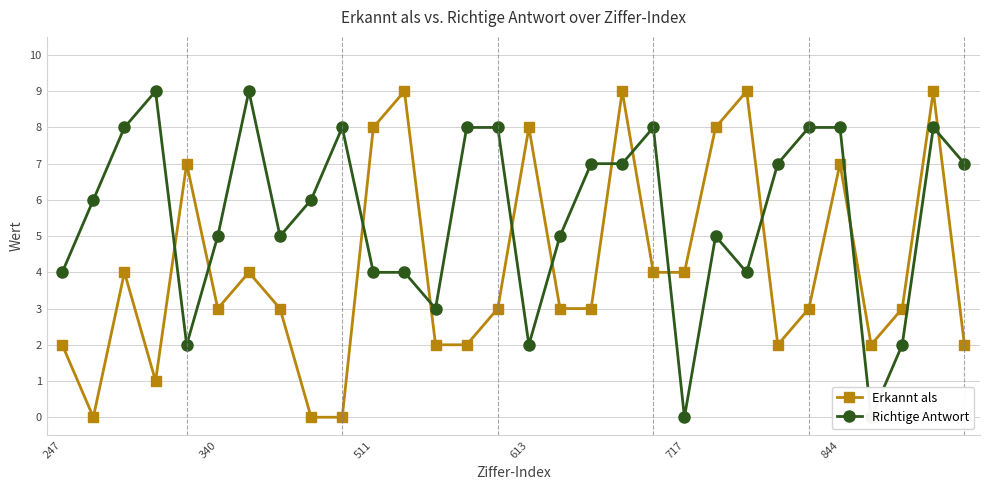

The value of Erkannt als at 18 is 9. True or false?

True